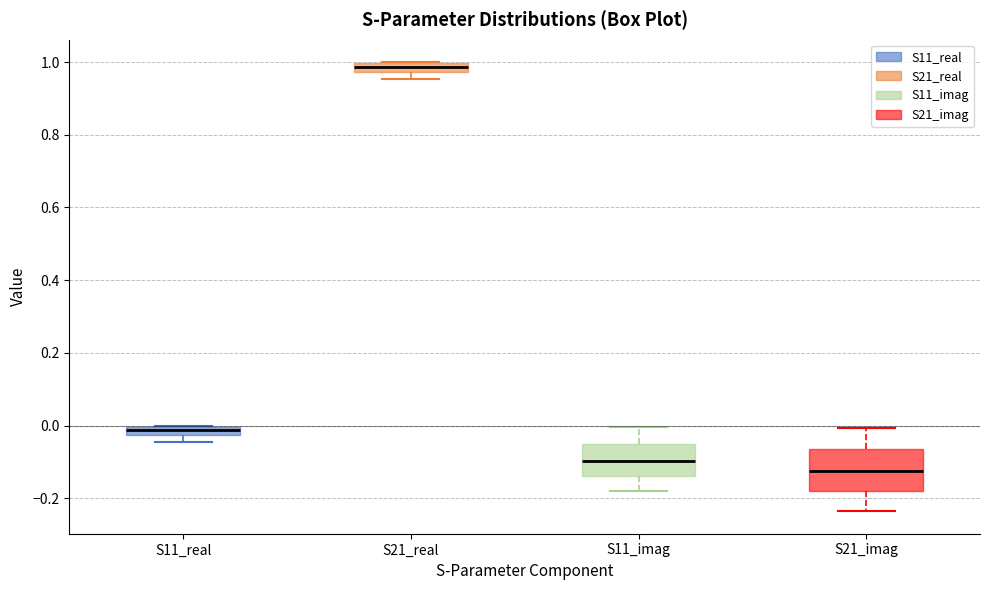

Which box is the tallest, from its lower edge to its upper edge?

S21_imag